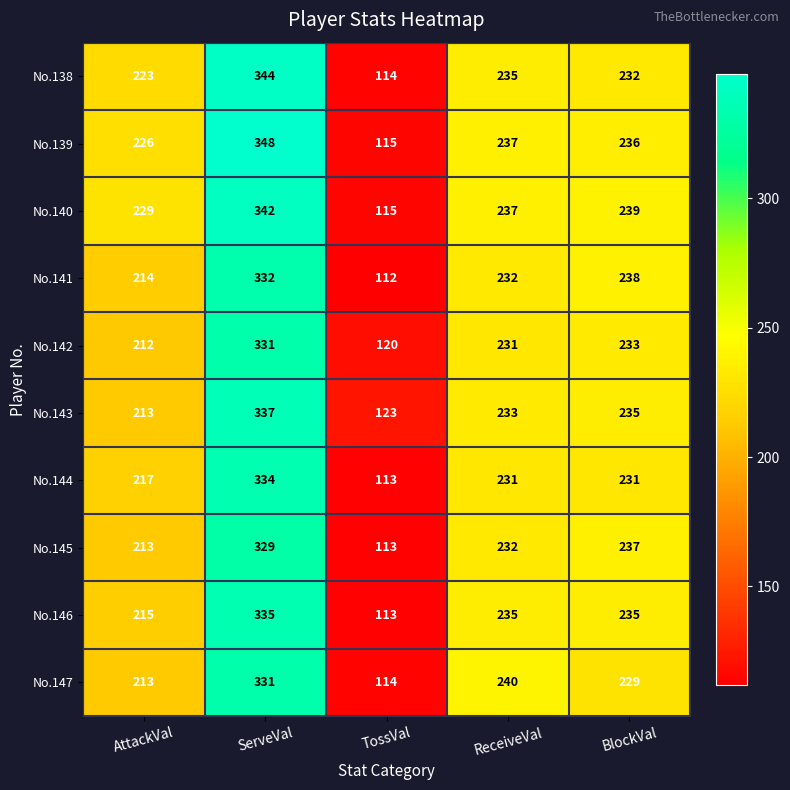

Is the value of No.144 at TossVal greater than the value of No.143 at AttackVal?

No